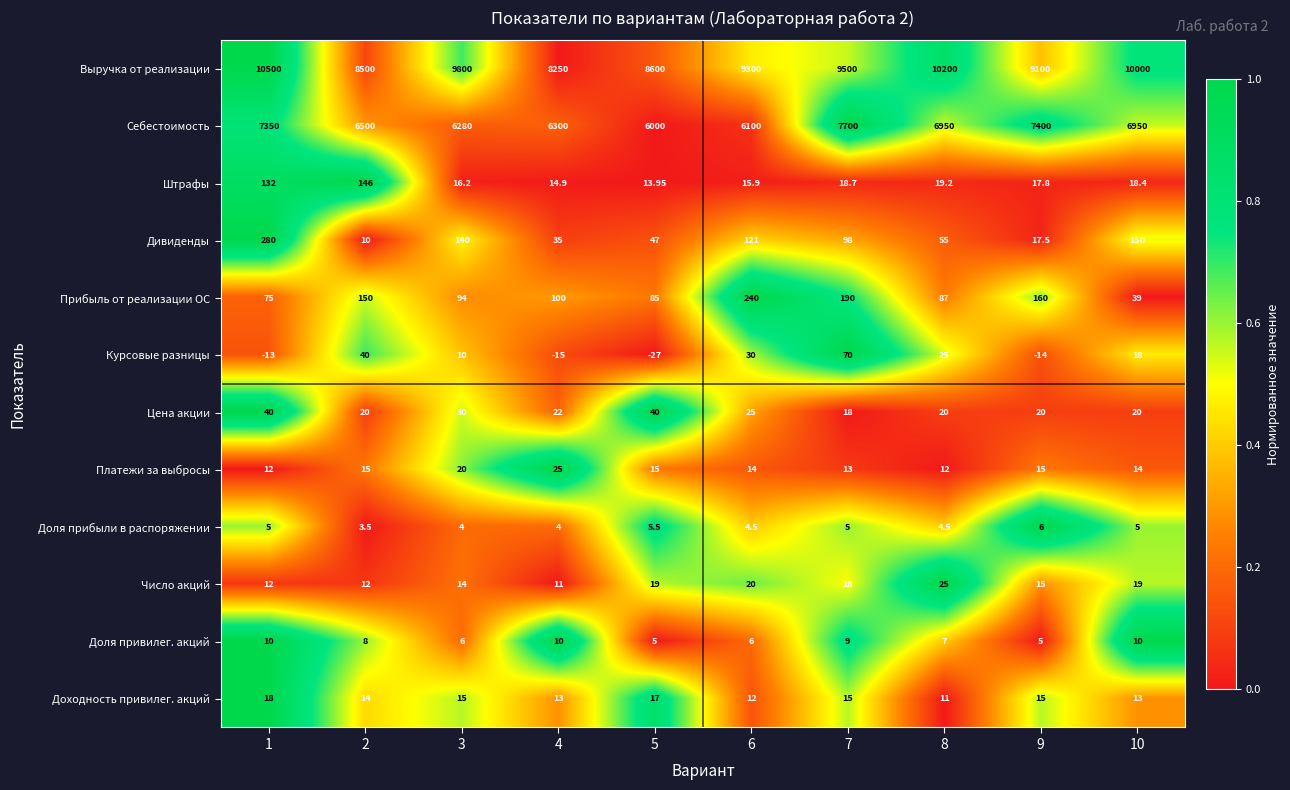

Is the value of Курсовые разницы at 5 greater than the value of Себестоимость at 10?

No